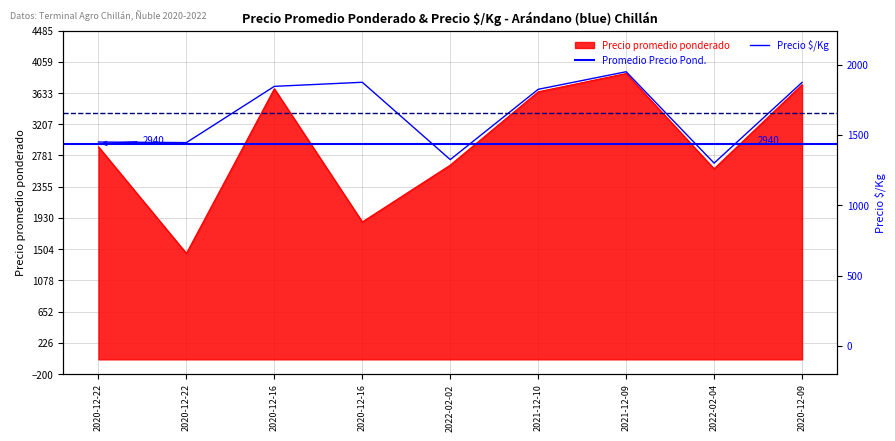

Reading left to right, extract all data points from this chart.

Precio promedio ponderado: 2900	1446	3692	1875	2650	3650	3900	2600	3747
Precio $/Kg: 1450	1446	1846	1875	1325	1825	1950	1300	1874